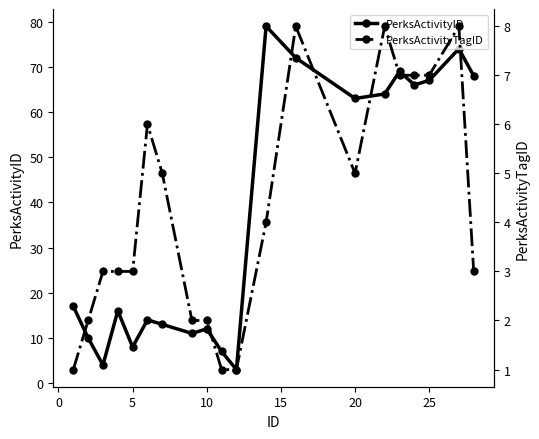

The value of PerksActivityID at 19 is 102. True or false?

False